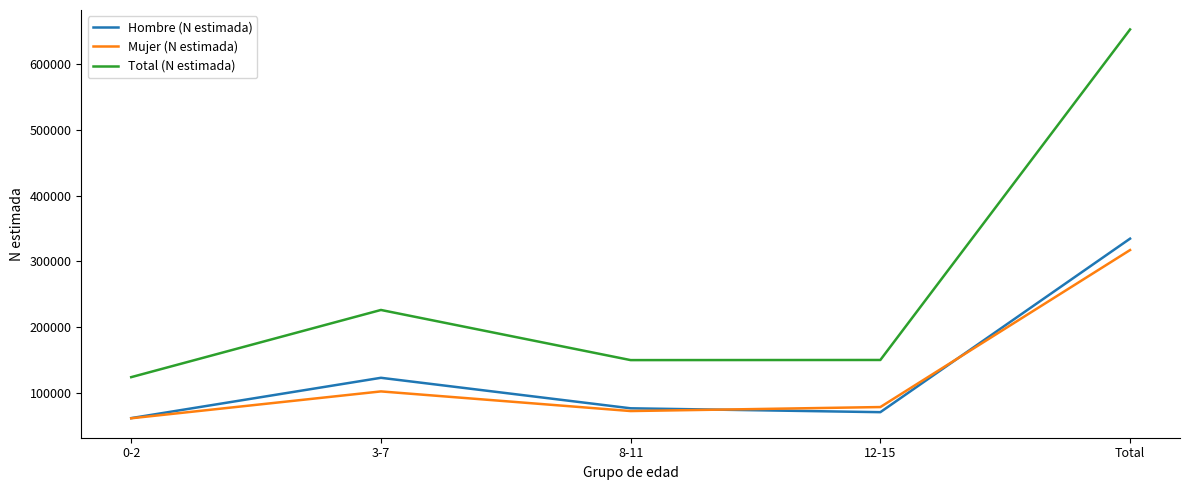

Between 3-7 and 8-11, which series saw the biggest shift?

Total (N estimada)